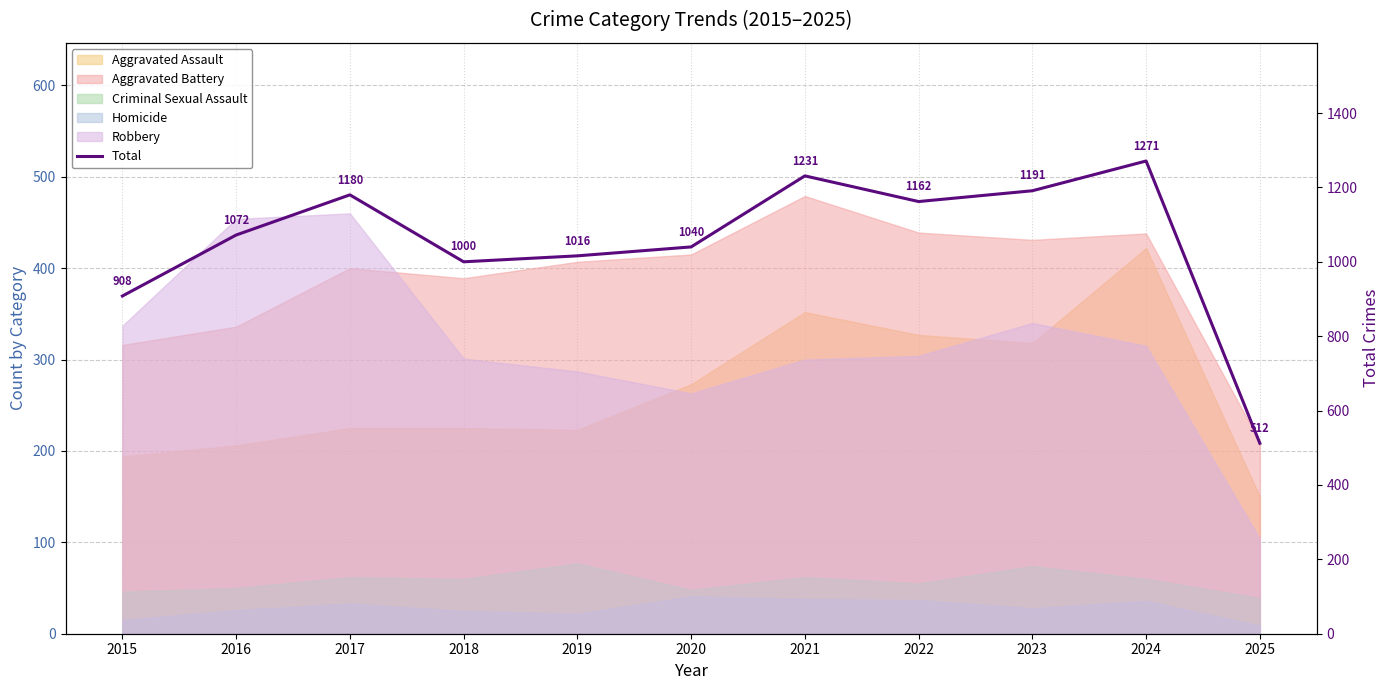

True or false: there are more than 2 points higher than both neighbors.

True